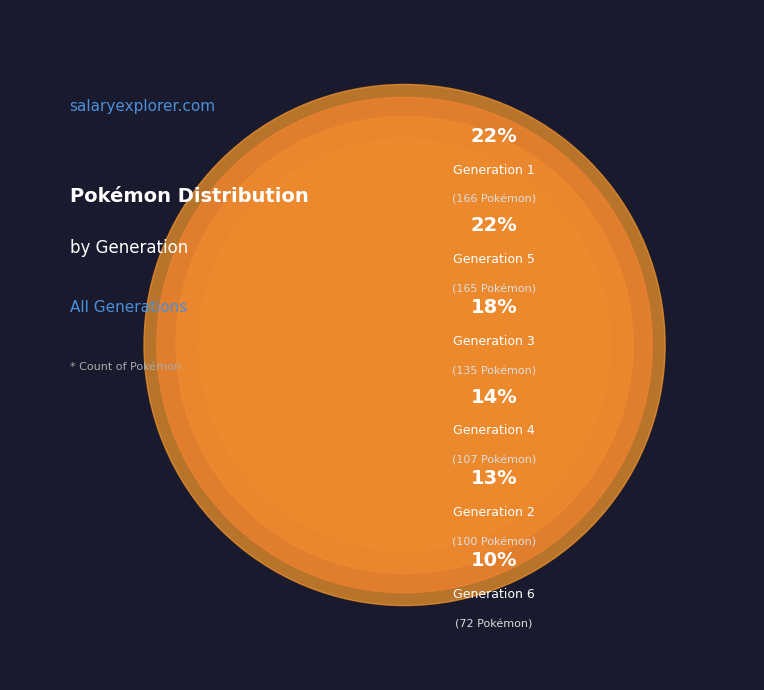

Do Generation 5 and Generation 2 together represent more than half of the pie?

No